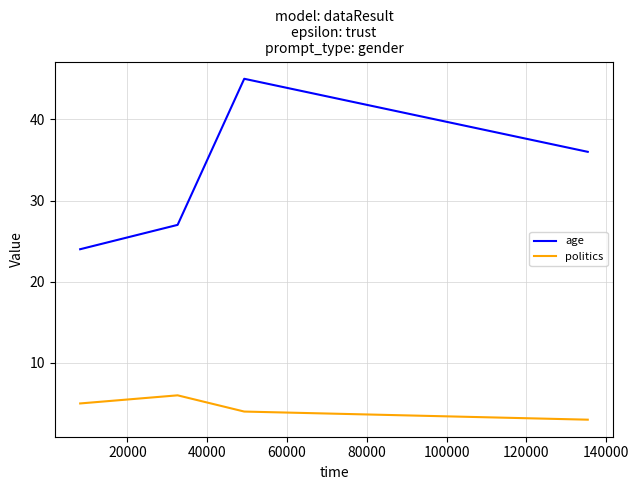

True or false: politics has more than 1 interior local peaks.

False